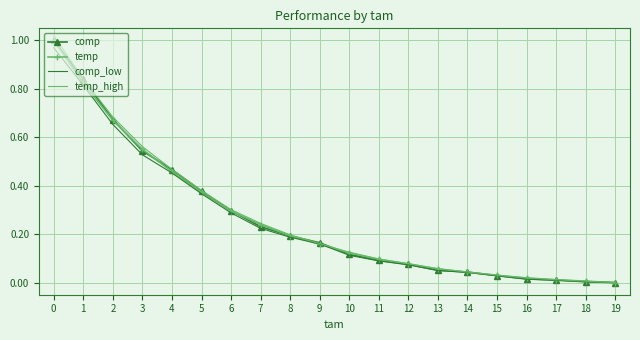

Is the value of temp at 15 greater than the value of temp_high at 3?

No